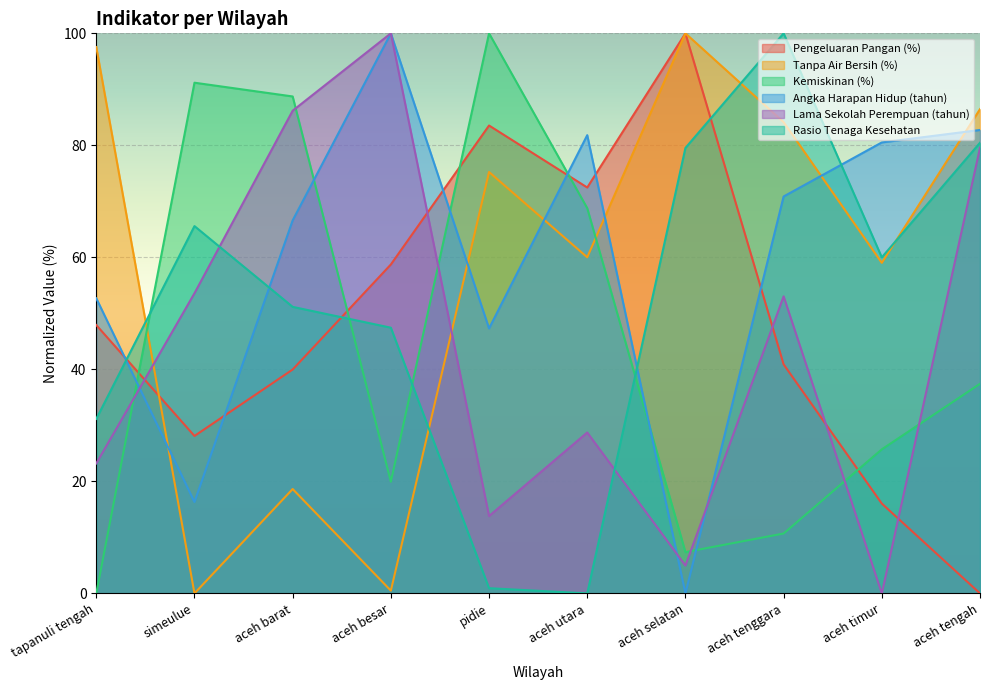

What is the difference between the highest and lowest values at simeulue?

91.2